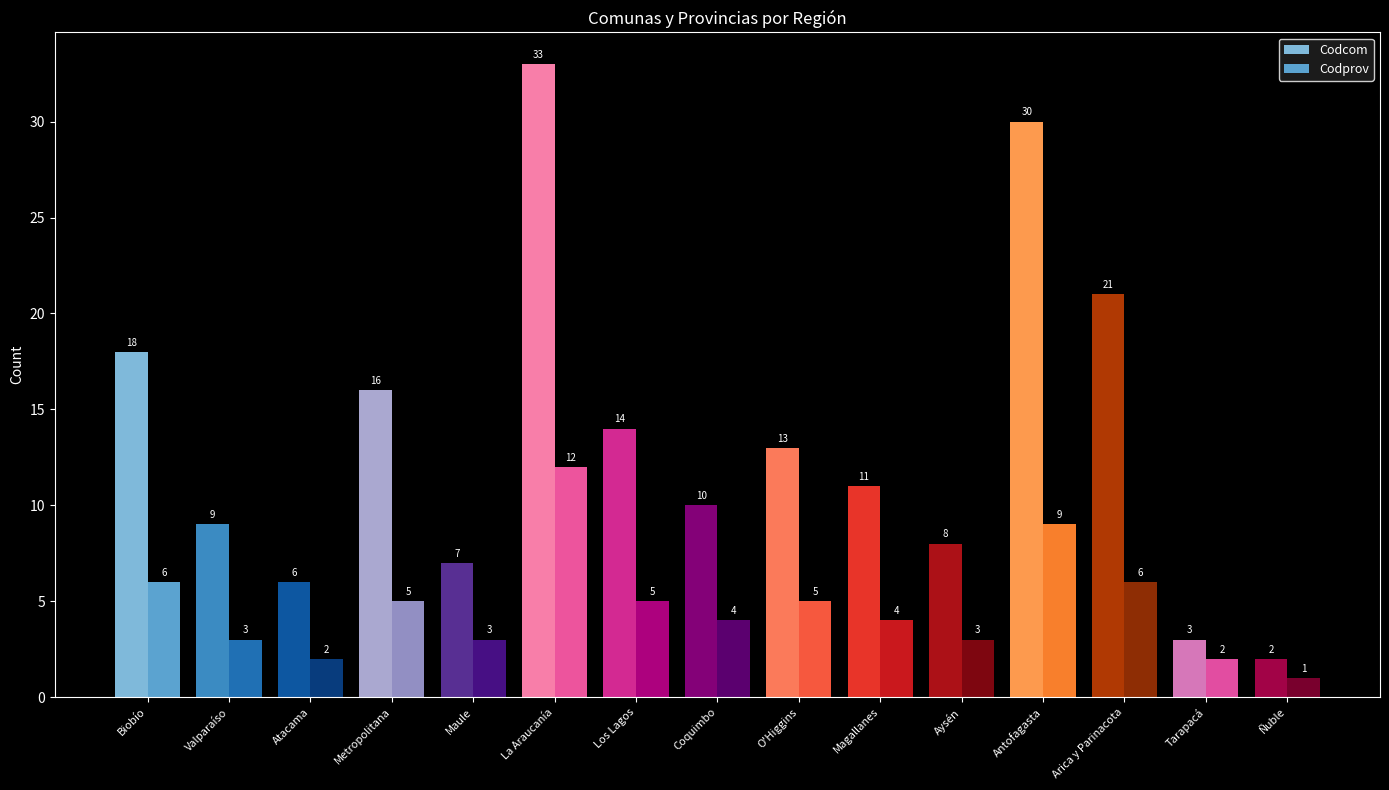

Is it true that Codcom equals 6 at Atacama?

True